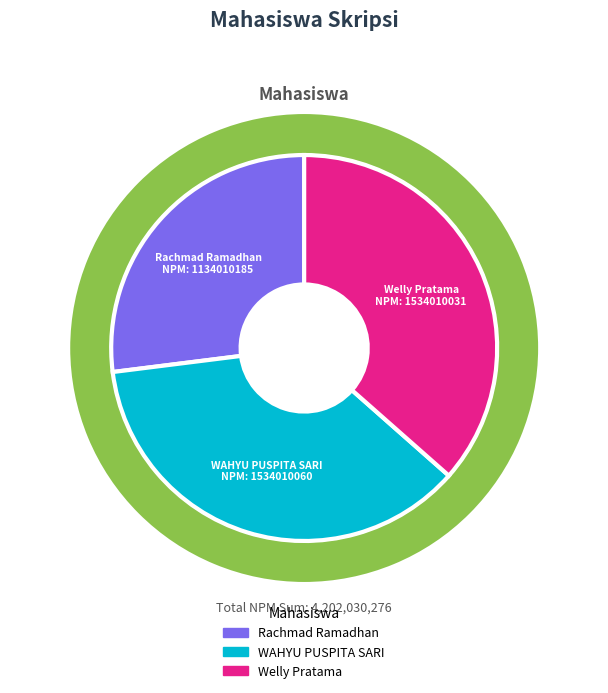

Is the sum of Rachmad Ramadhan and Welly Pratama greater than half?

Yes